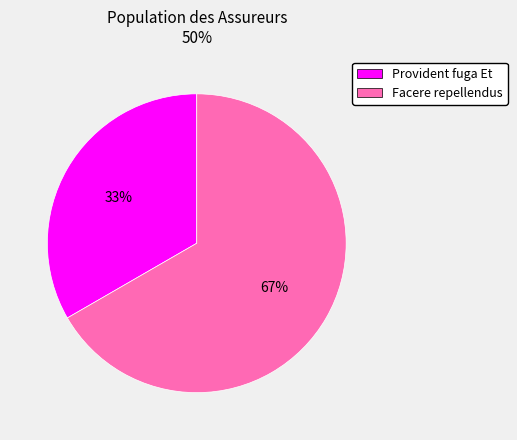

To the nearest percent, what is the combined percentage of Facere repellendus and Provident fuga Et?

100%